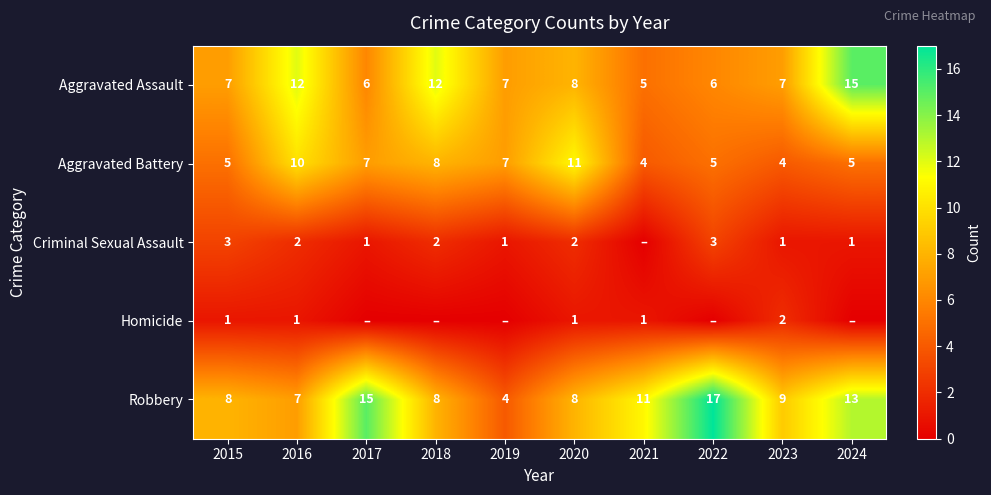

What is the difference between the second highest and second lowest values in the Criminal Sexual Assault series?

2